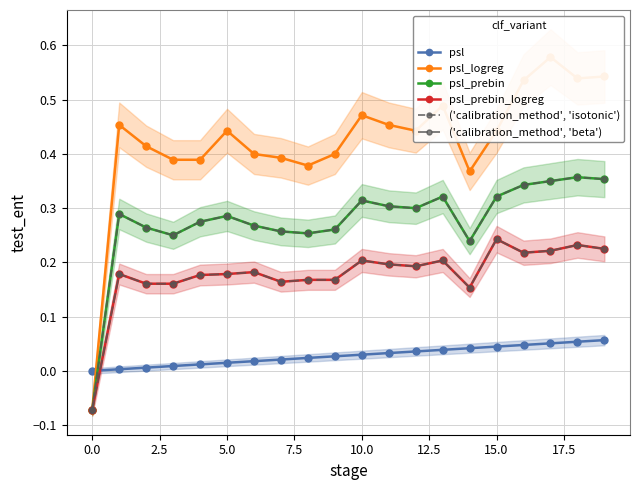

The psl_prebin_logreg series shows 0.1 at 13. True or false?

False